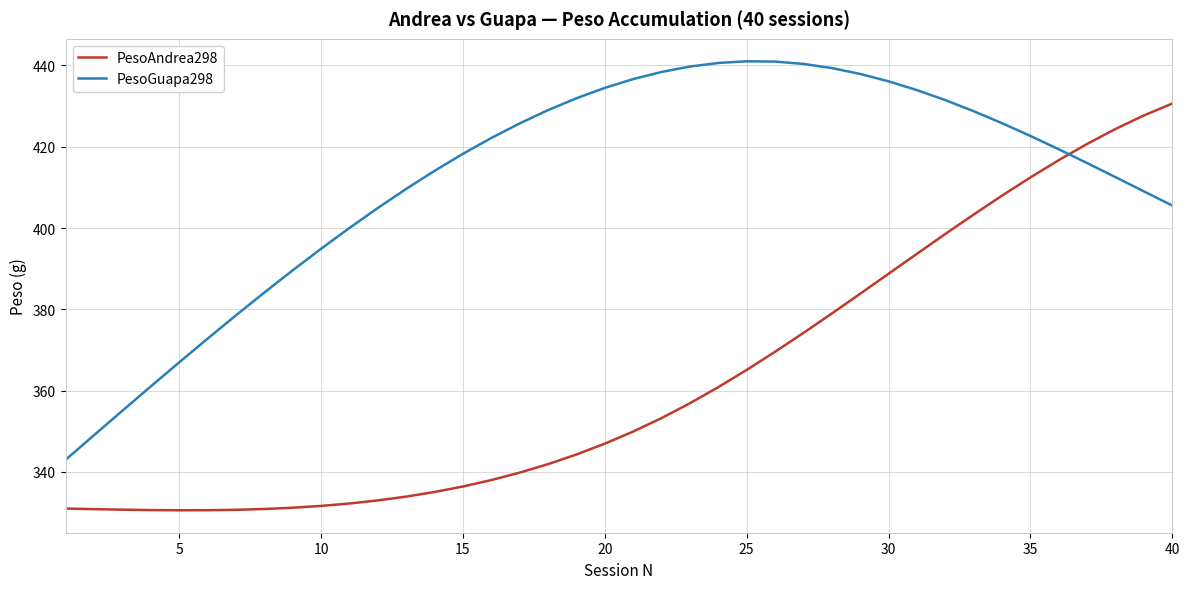

What is the sum of all PesoGuapa298 values?

16480.9